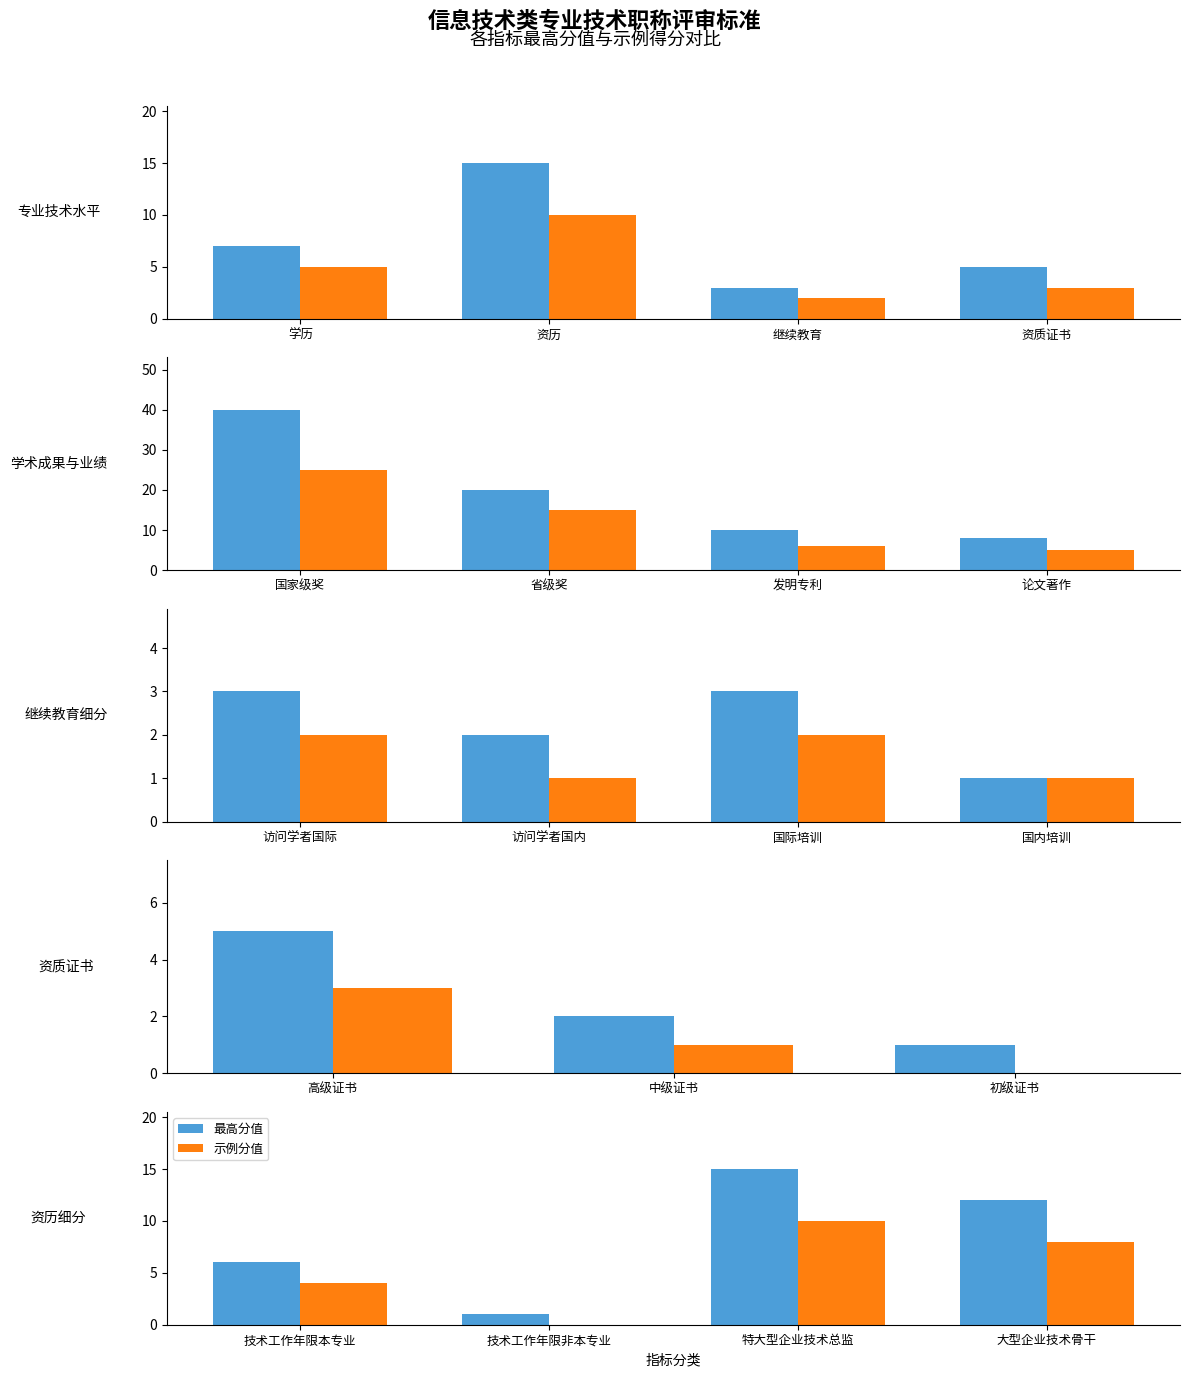

How many data points in 示例分值 are above 8?

1